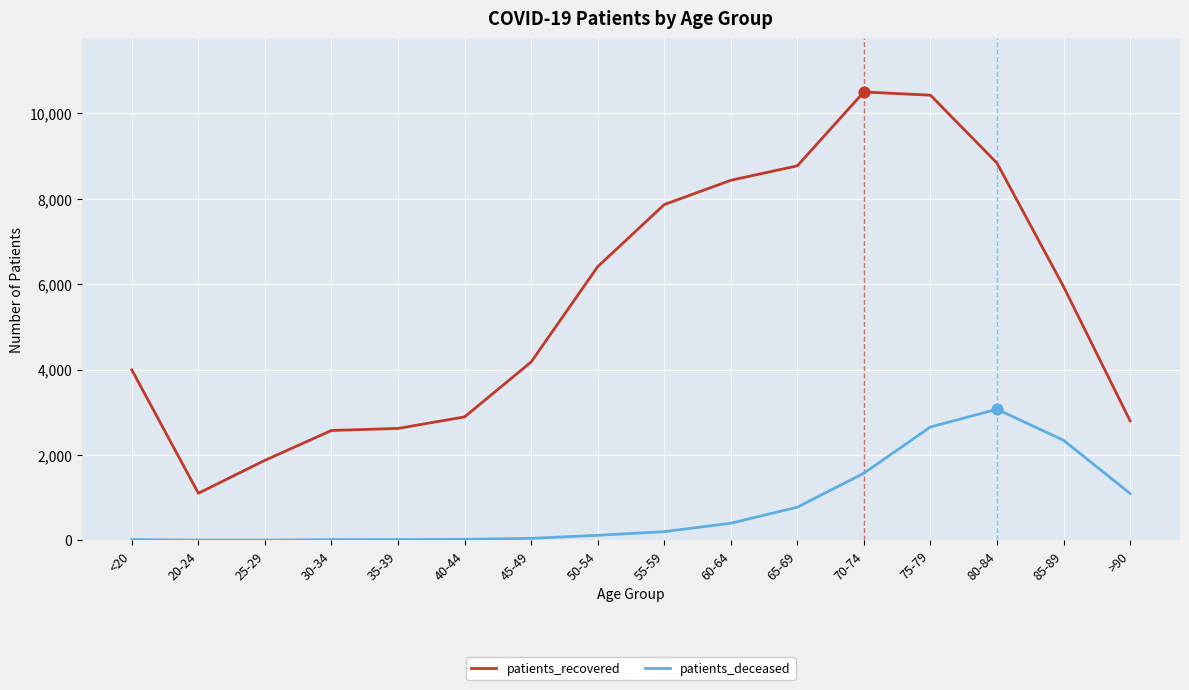

At how many categories does at least one series exceed 1639?

15